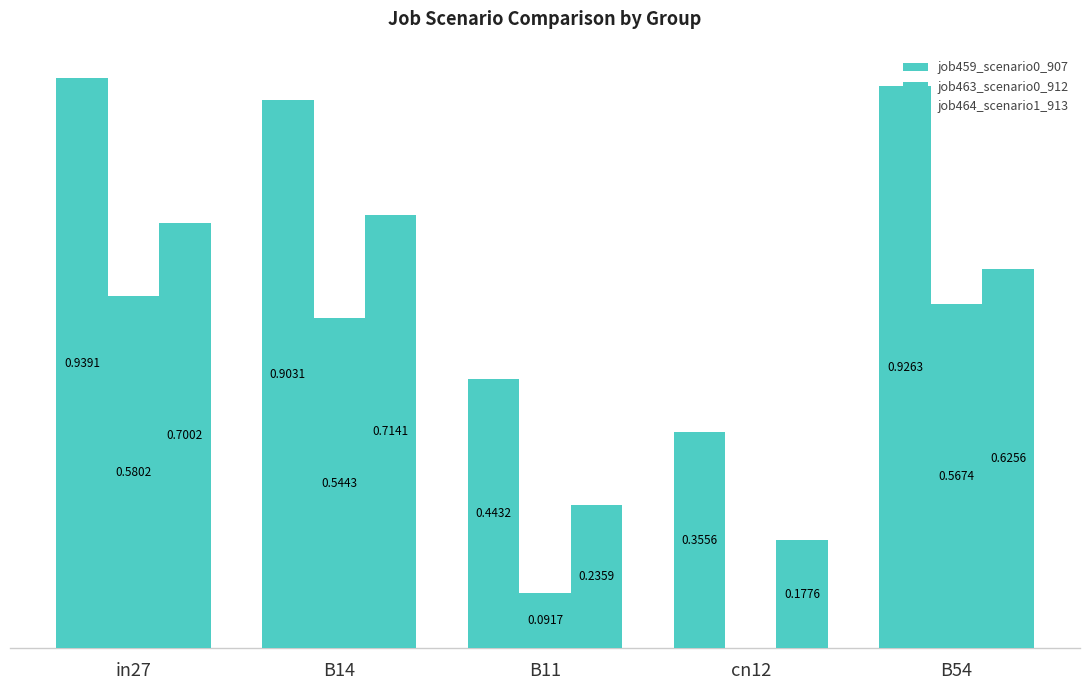

Are the bars grouped side by side (vs. stacked)?

Yes